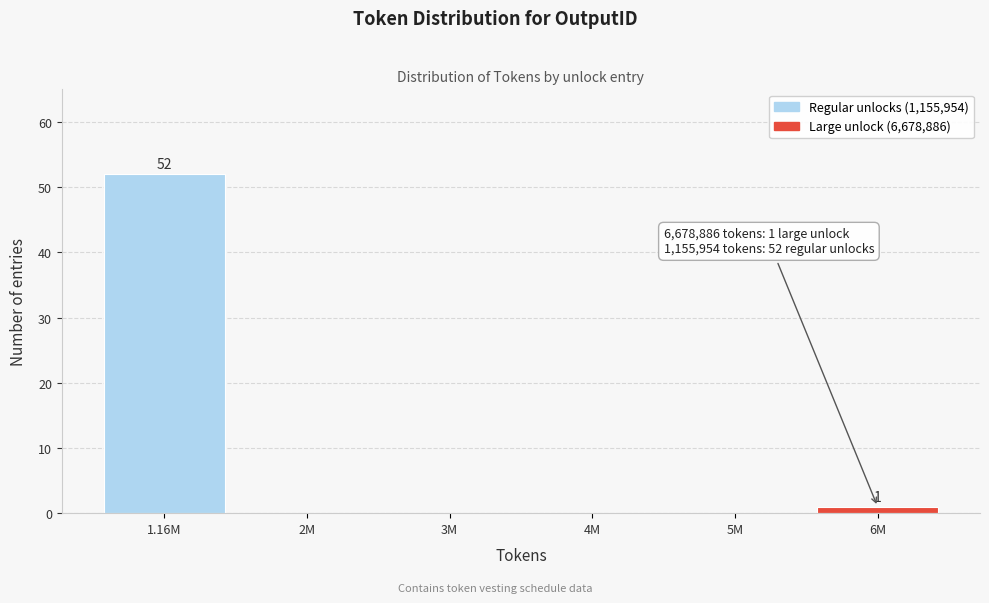

Reading left to right, extract all data points from this chart.

1.16M=52	2M=0	3M=0	4M=0	5M=0	6M=1